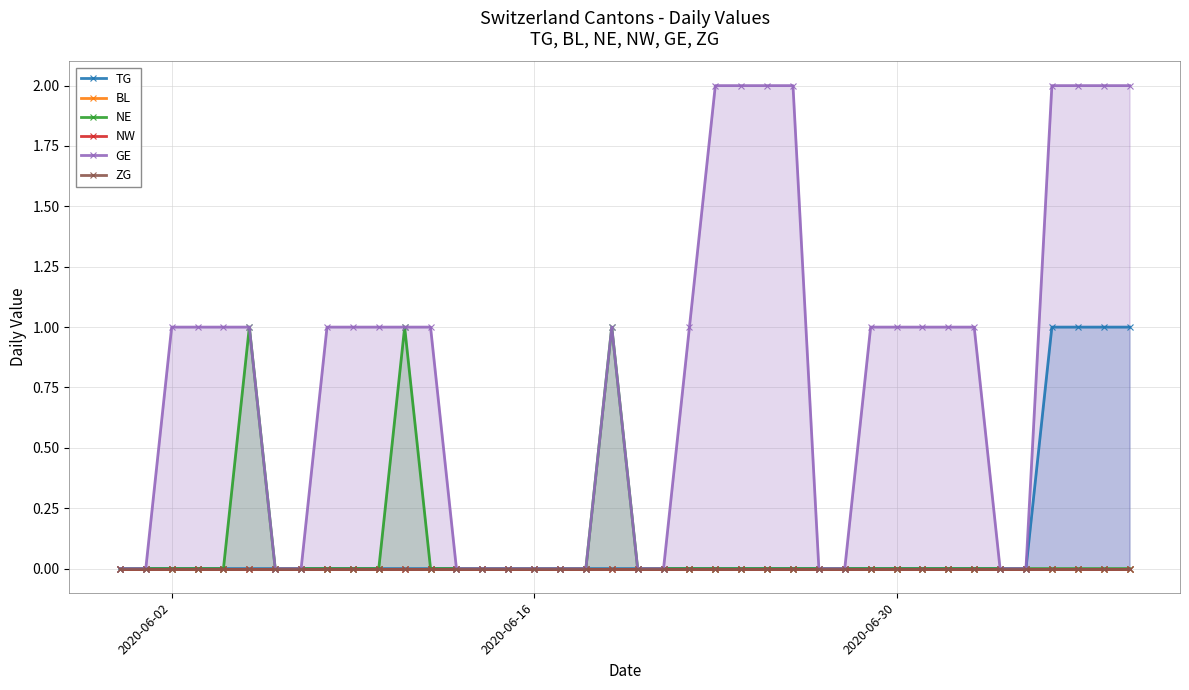

How many lines are shown in the chart?

6